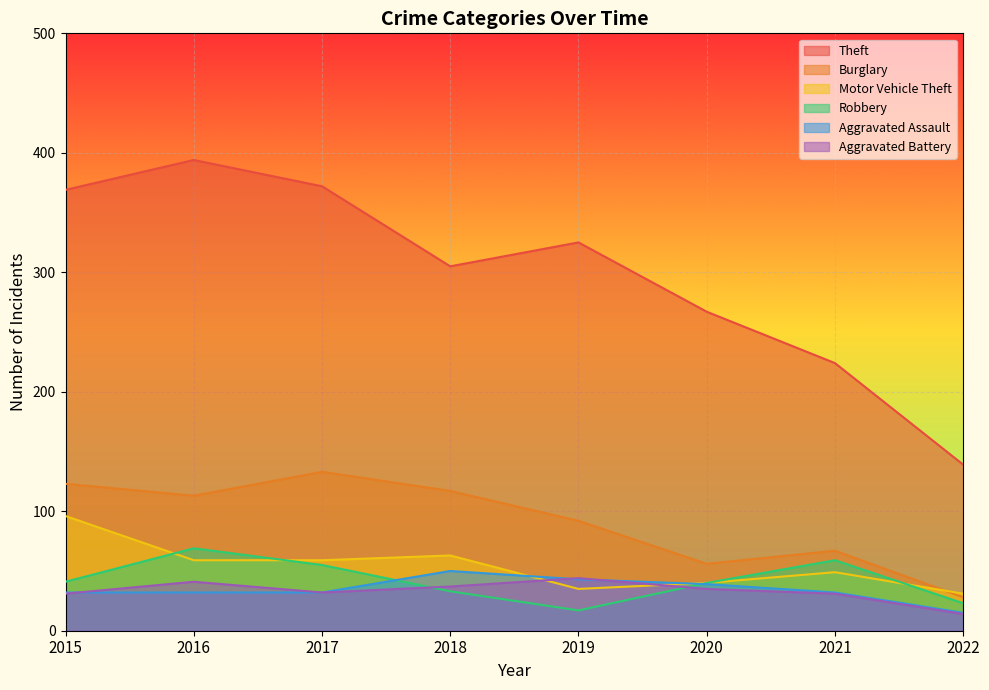

At which label does Aggravated Assault first exceed 32?

2018